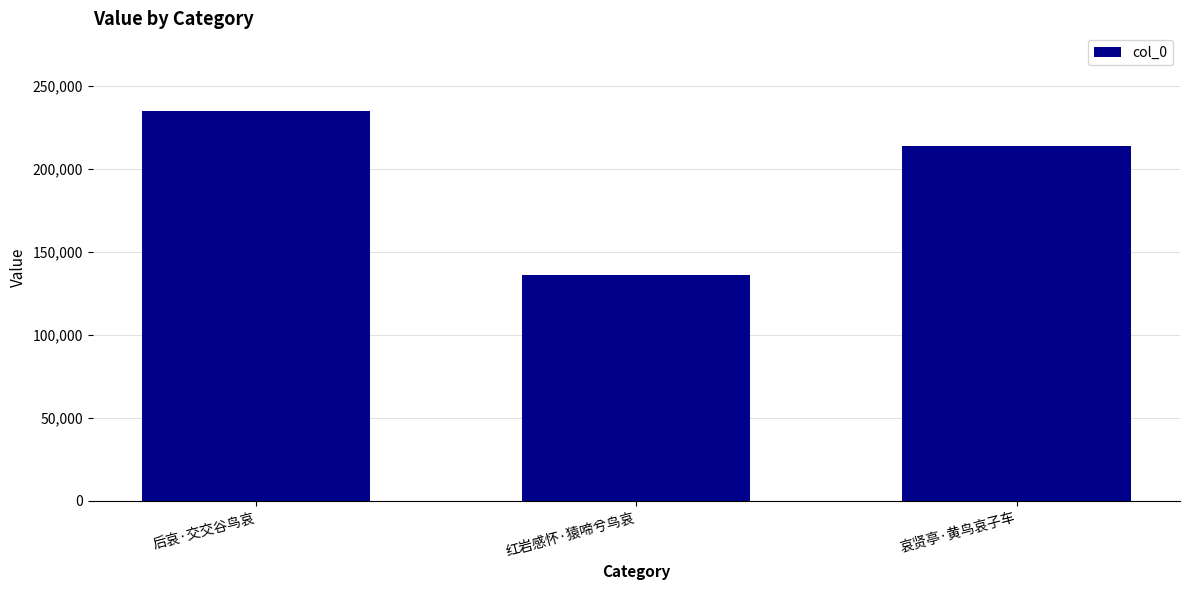

What is the average value?

194956